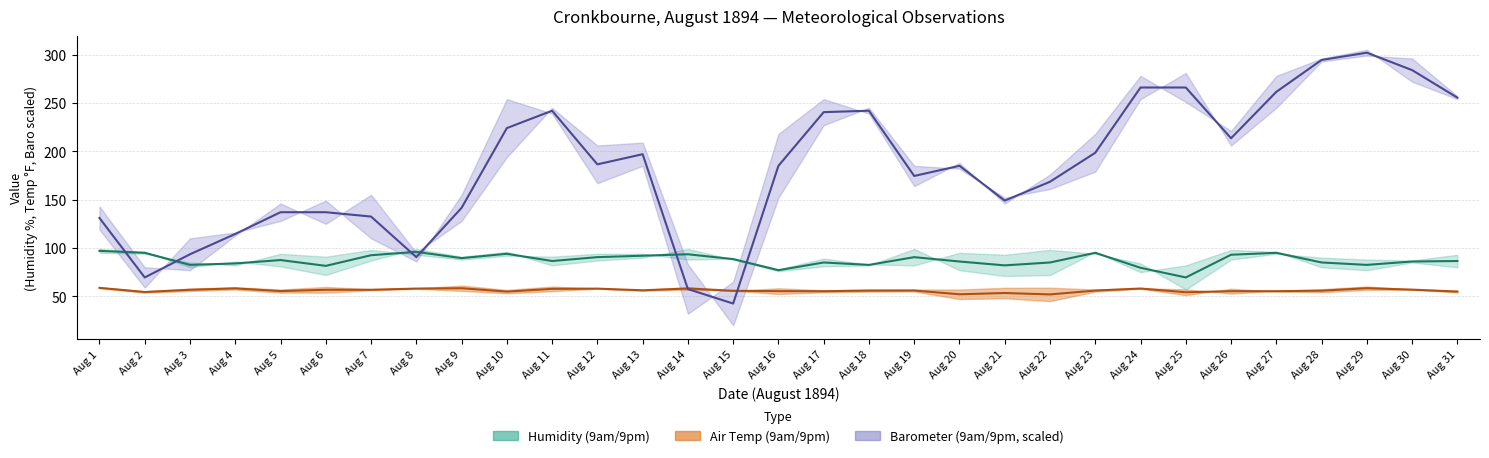

How many intersections are there between Air Temp midline and Barometer midline?

2